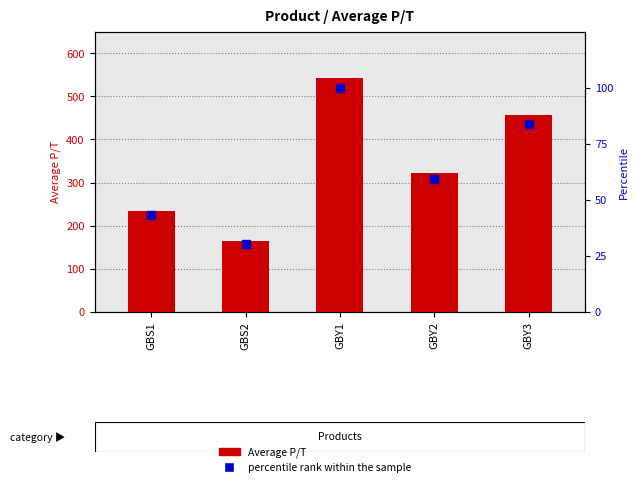

What is the smallest value displayed?

30.2